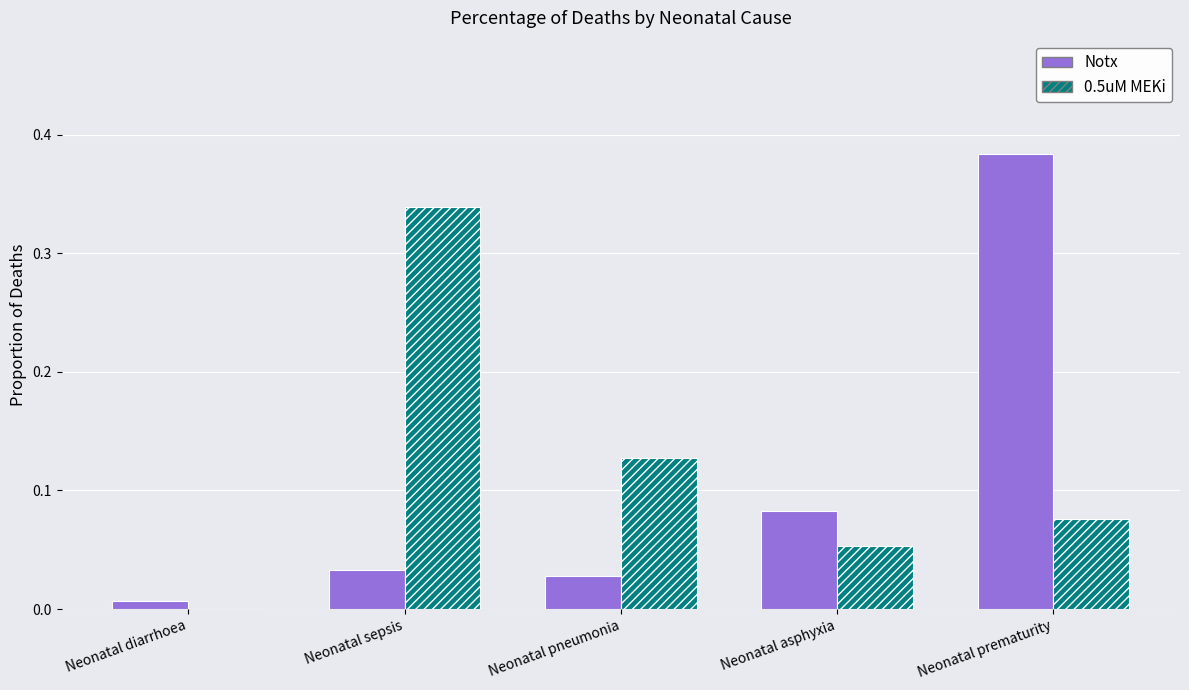

What is the sum of all Notx values?

0.5